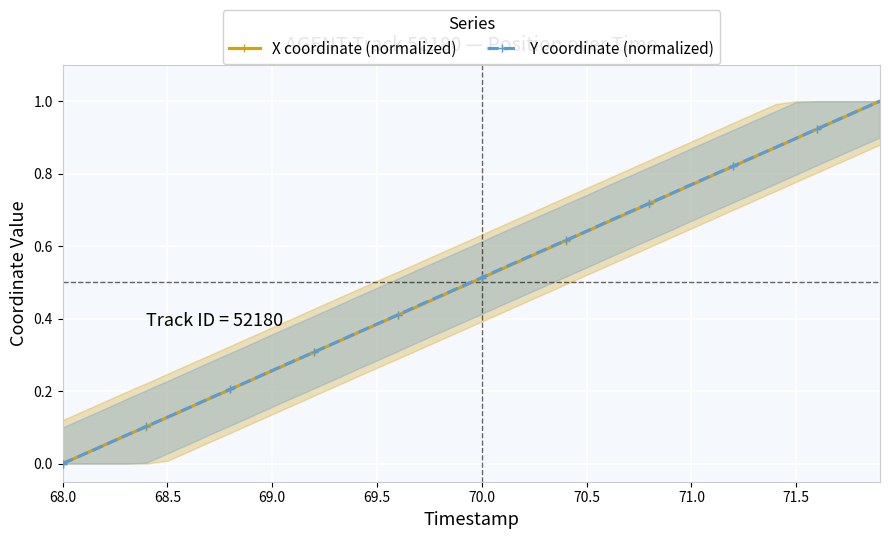

How many positive values does the X coordinate (normalized) series have?

39